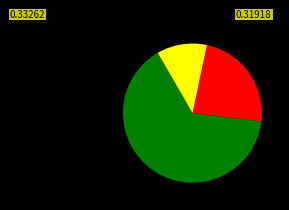

Is there a majority slice in this chart?

Yes